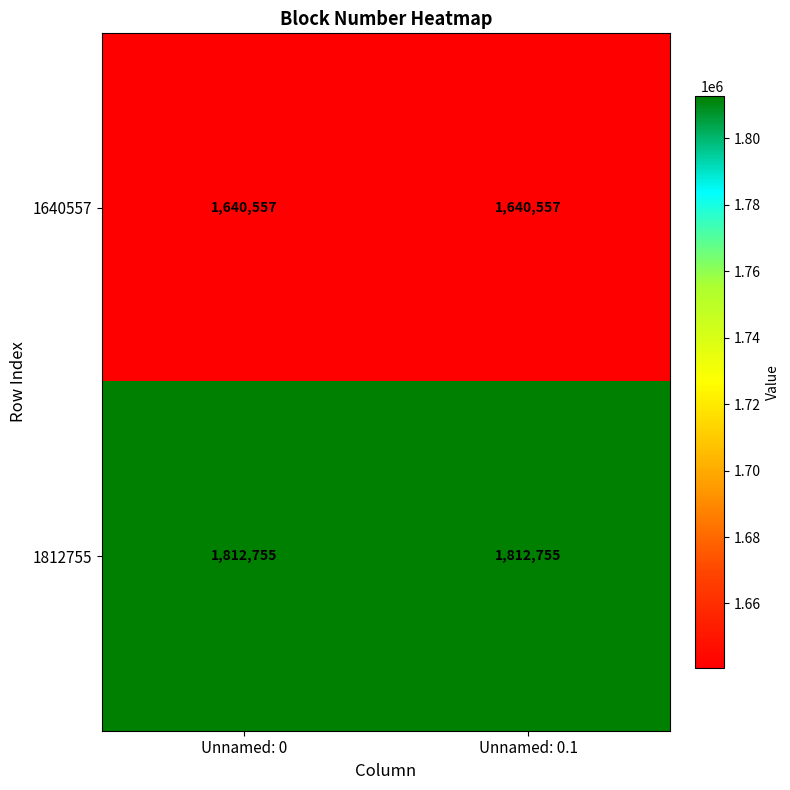

Is the value of 1640557 at Unnamed: 0 greater than the value of 1812755 at Unnamed: 0.1?

No